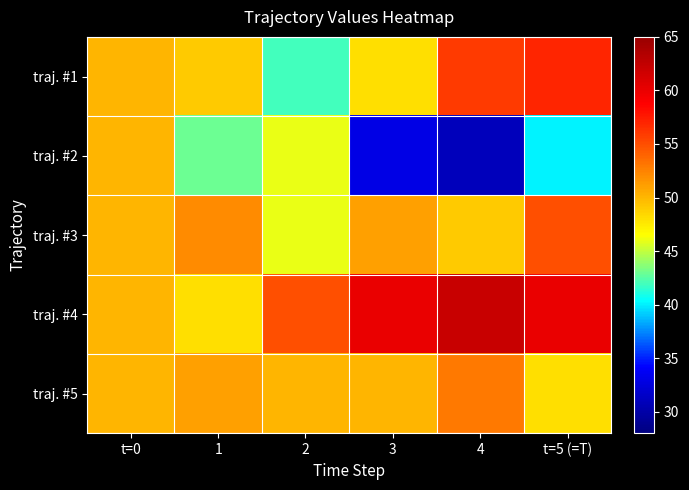

Rank the series by their maximum value, from highest to lowest.

traj. #4, traj. #1, traj. #3, traj. #5, traj. #2